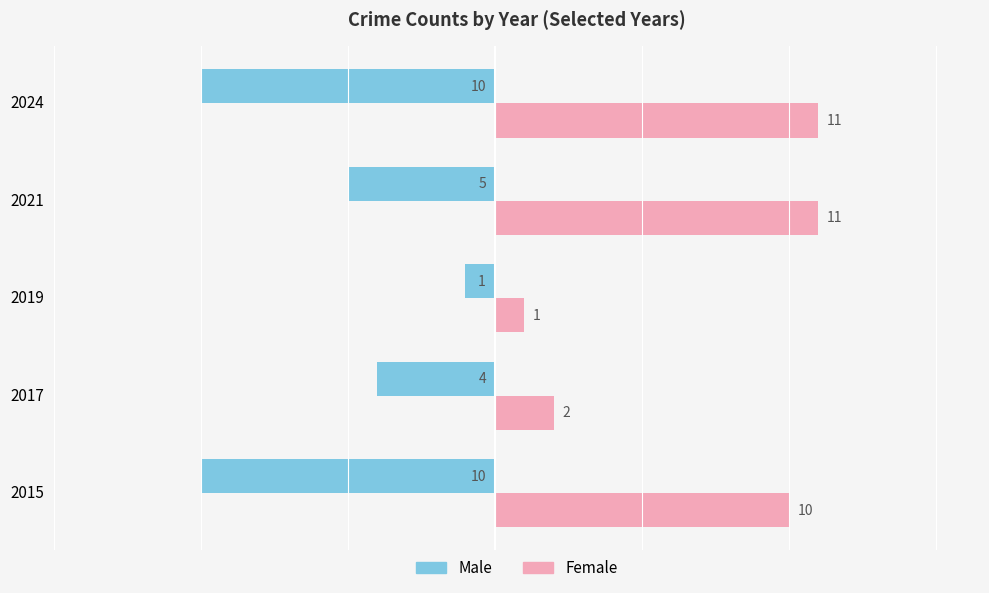

Rank the series by their average value, from highest to lowest.

Female, Male